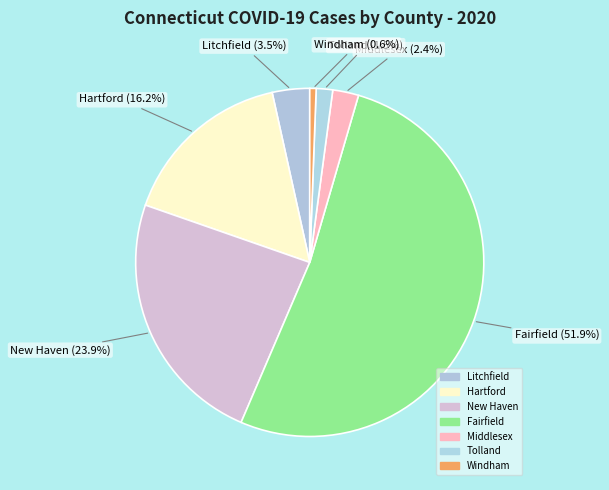

What is the largest slice in the pie chart?

Fairfield